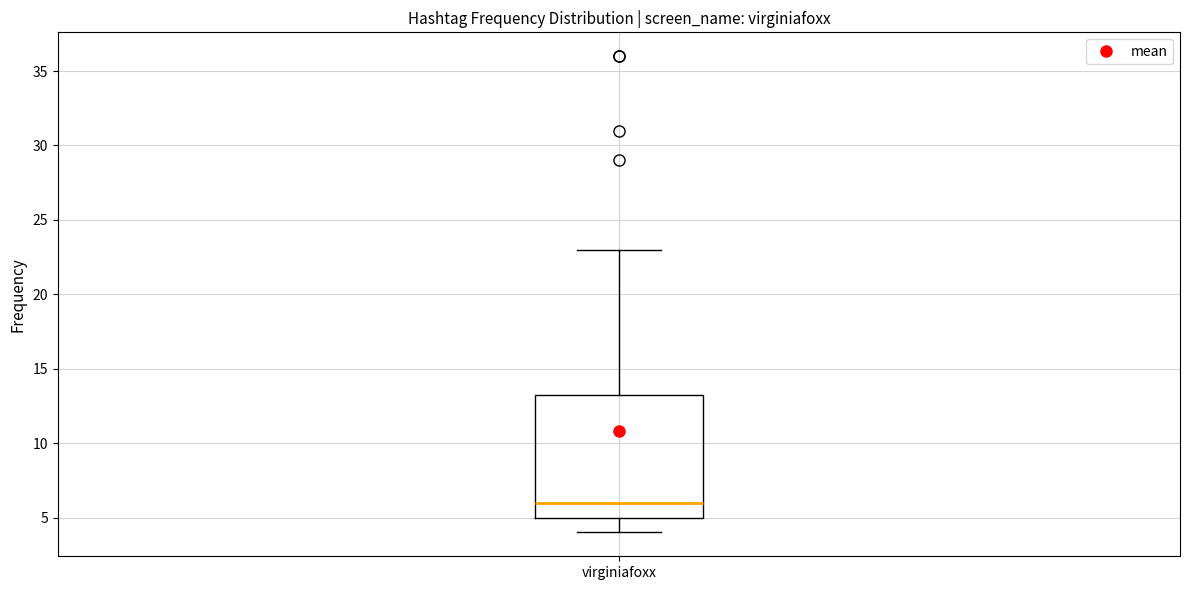

Read this box plot against the y-axis: the position of the median line, the range covered by the box, and the ends of both whiskers. The values are not printed on the chart, so give them approximately, as read against the axis.

median 6.0, box 5.0 to 13.5, whiskers 4.0 to 23.0